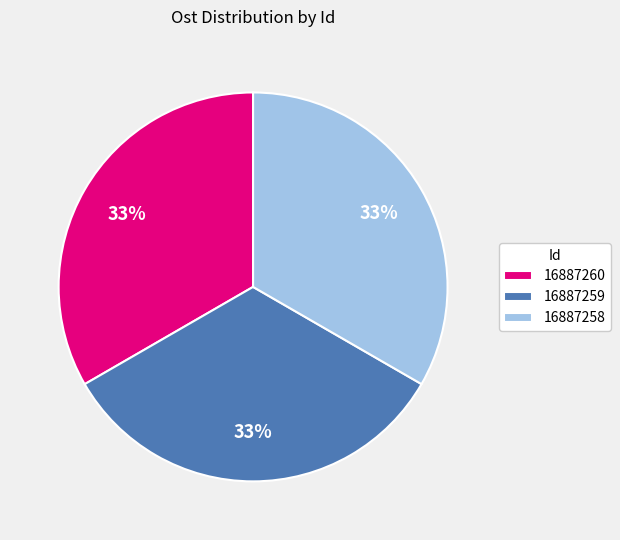

Is it true that 16887258 is 33% of the pie?

True